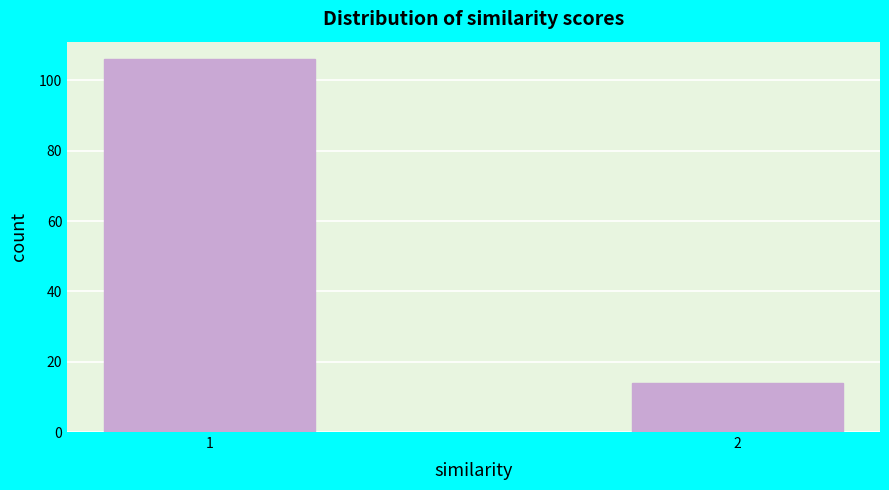

Reading left to right, list all the values displayed in this chart.

1=106	2=14